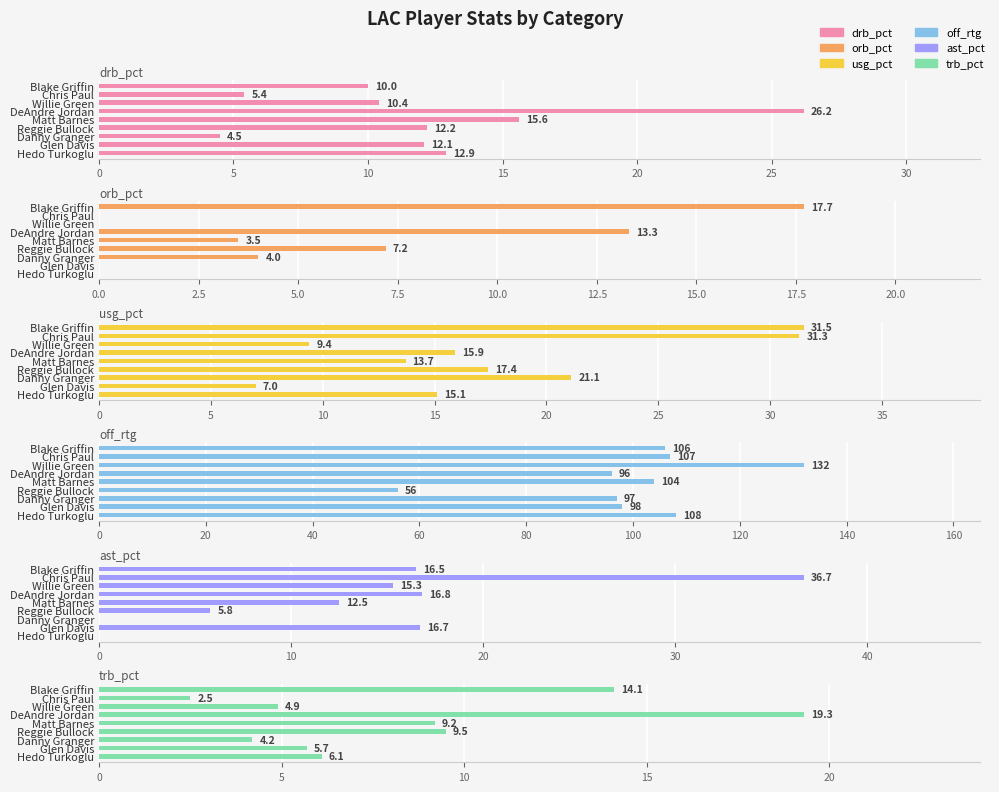

Which series has the widest spread of values?

off_rtg